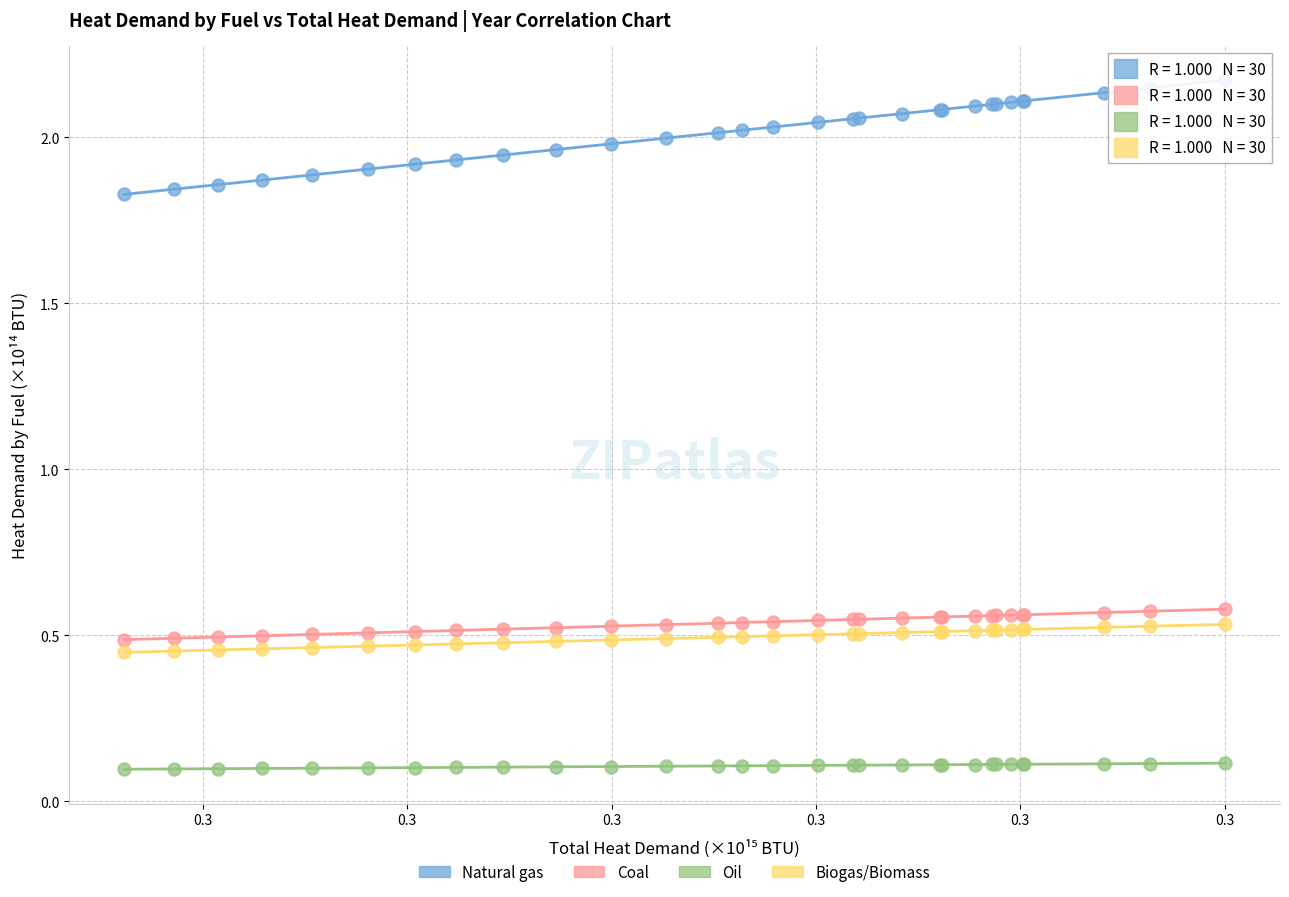

Which series reaches the minimum Y coordinate?

Oil